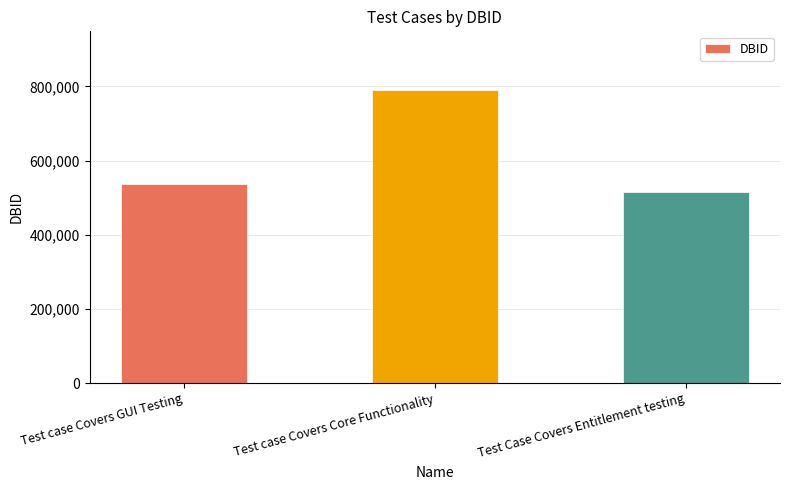

Read the value at Test case Covers Core Functionality, to the nearest 10.

790340